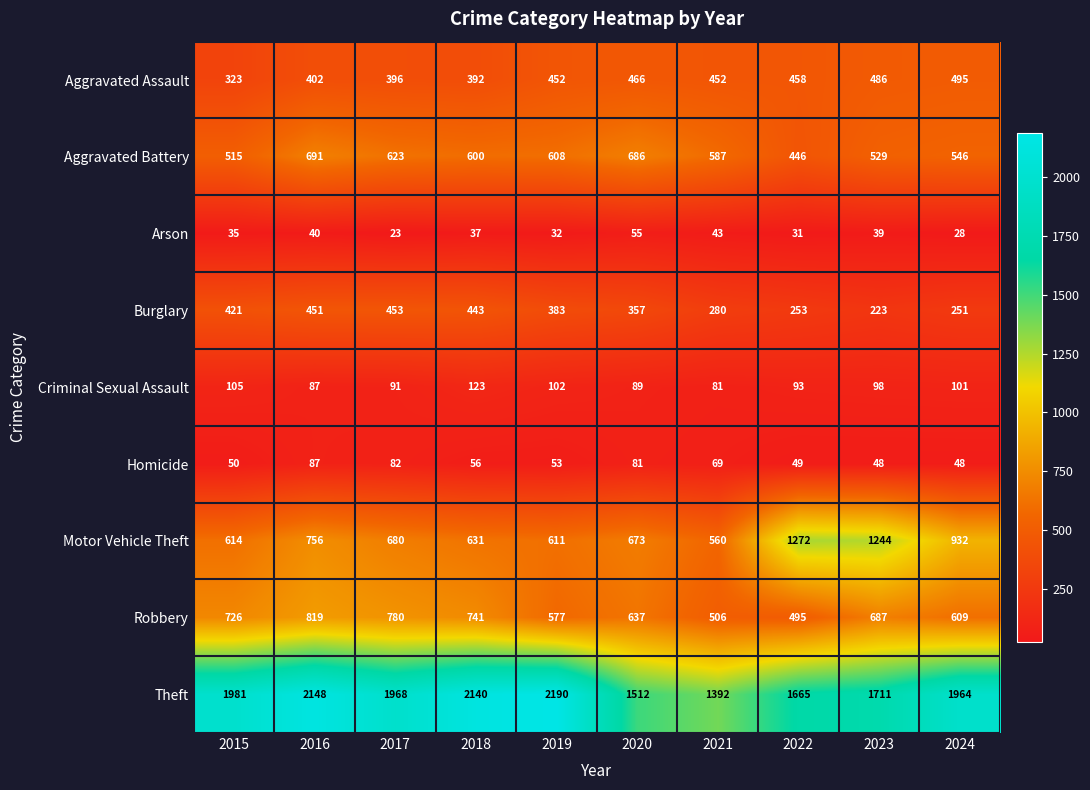

Which series has the widest spread of values?

Theft